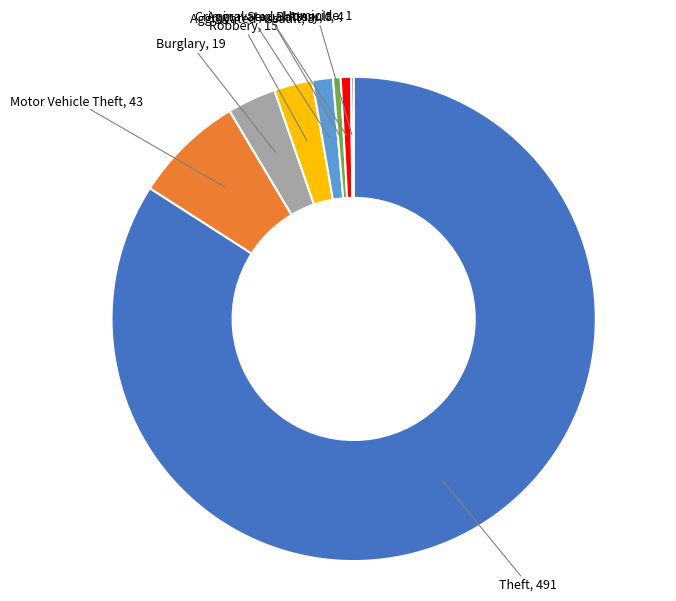

Is there a majority slice in this chart?

Yes